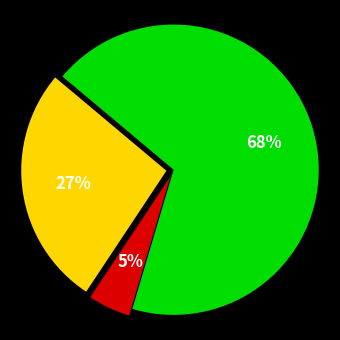

Is there any slice that represents more than half of the pie?

Yes